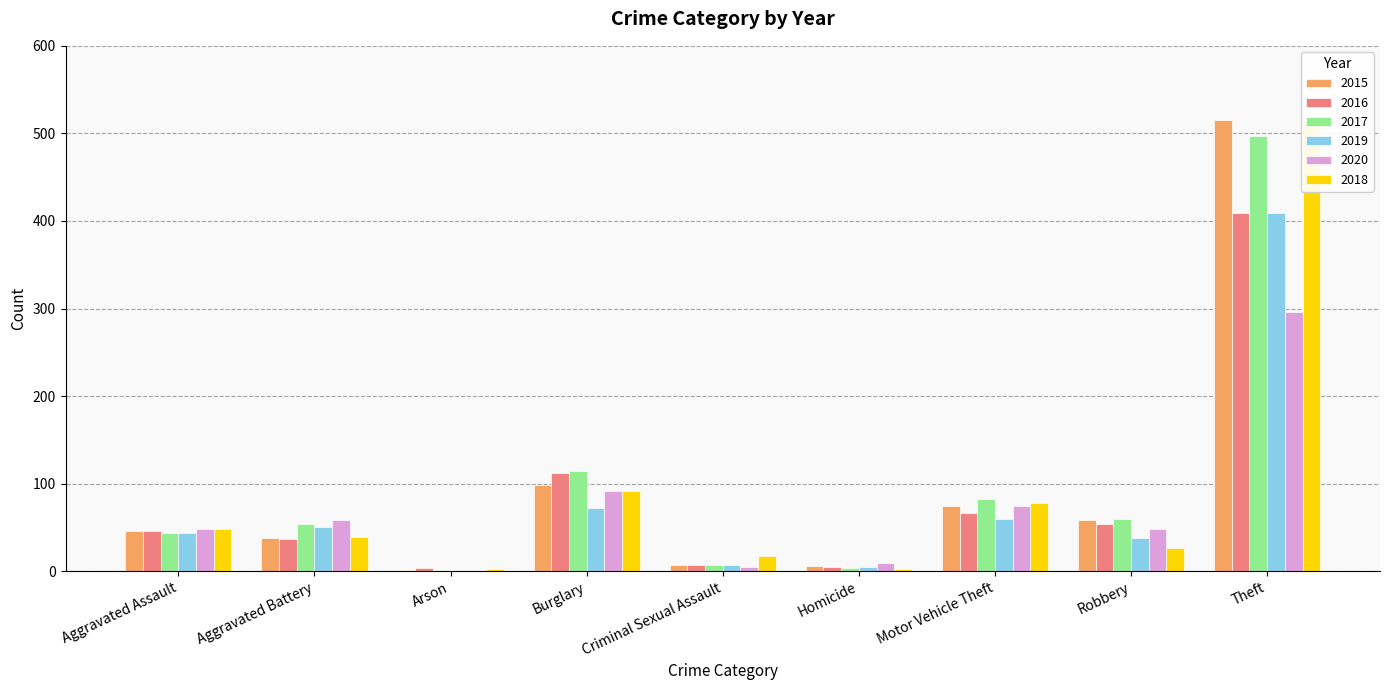

What position from the right is Homicide?

4